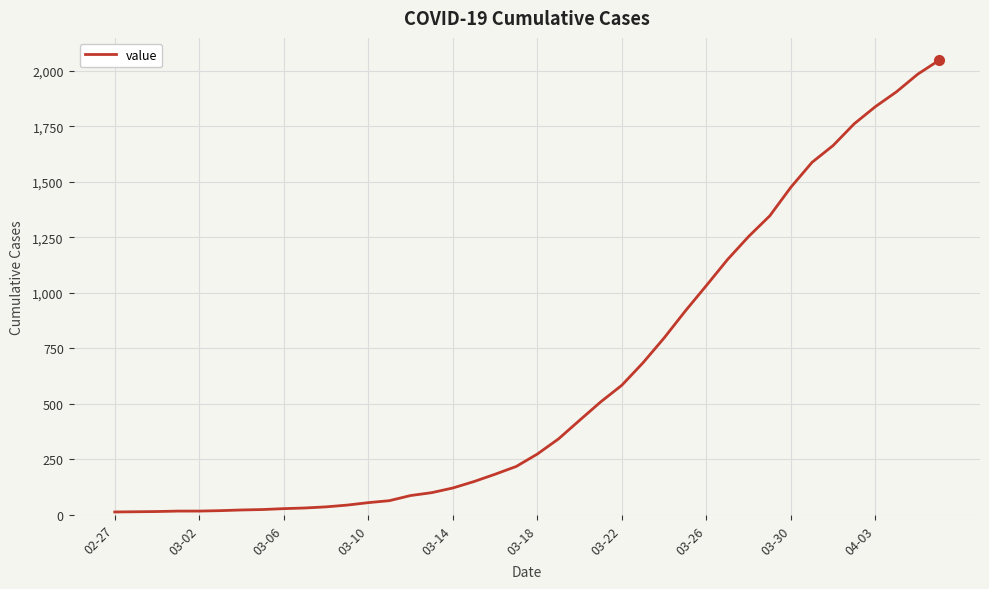

What is the difference between the maximum and minimum values?

2034